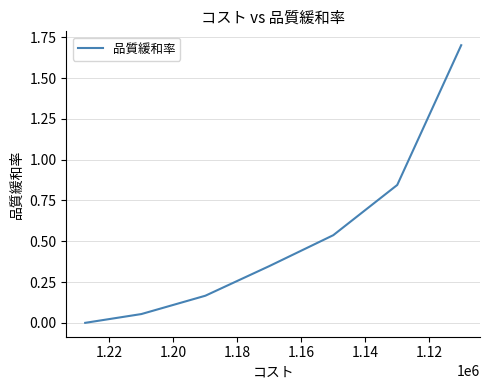

Reading right to left, transcribe all the data shown in this chart.

1.7	0.8	0.5	0.3	0.2	0.1	0.0